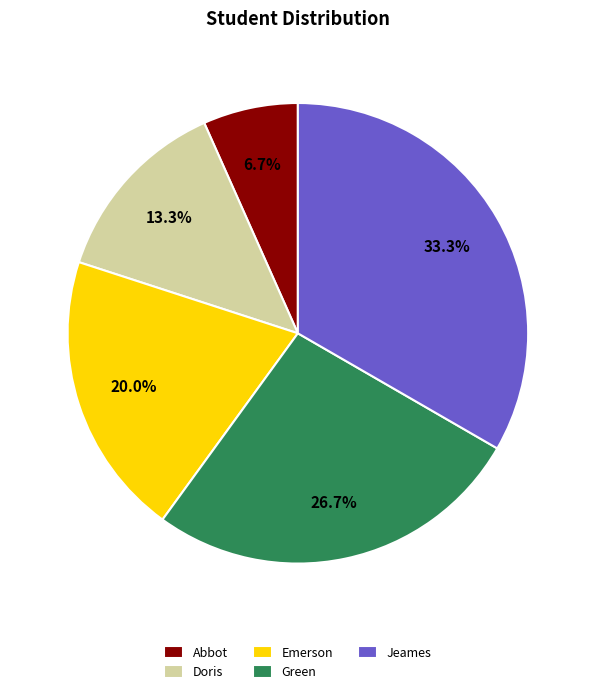

Combined, do Emerson and Doris account for over 50%?

No